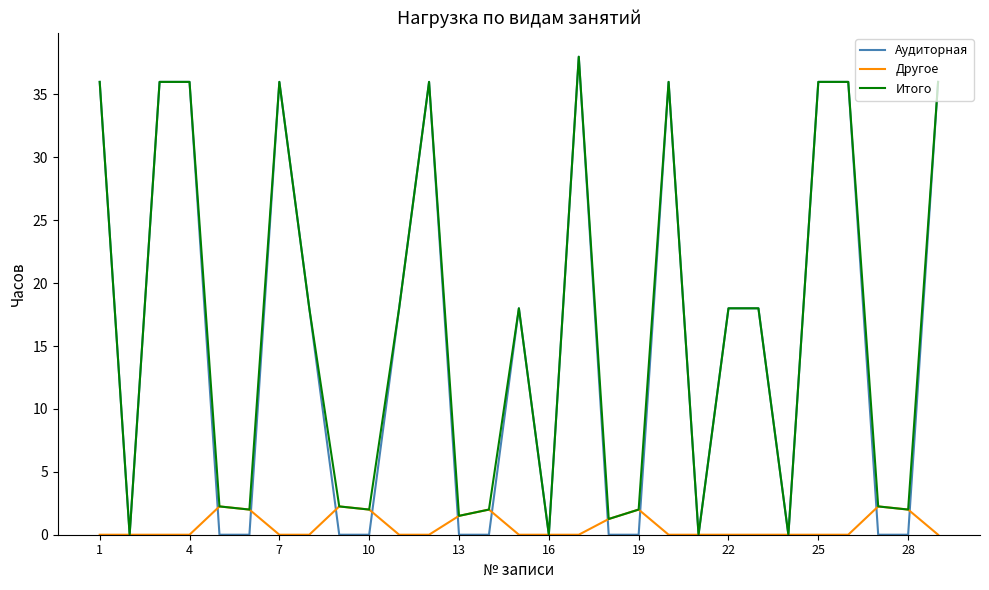

What is the maximum value for Аудиторная?

38.0